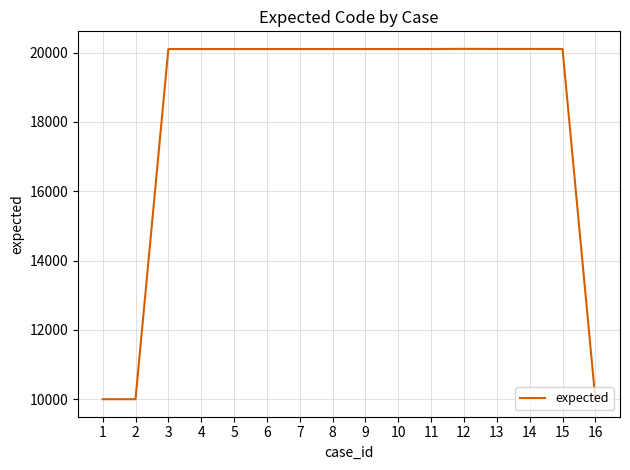

The chart shows a value of 35547 at 15. True or false?

False